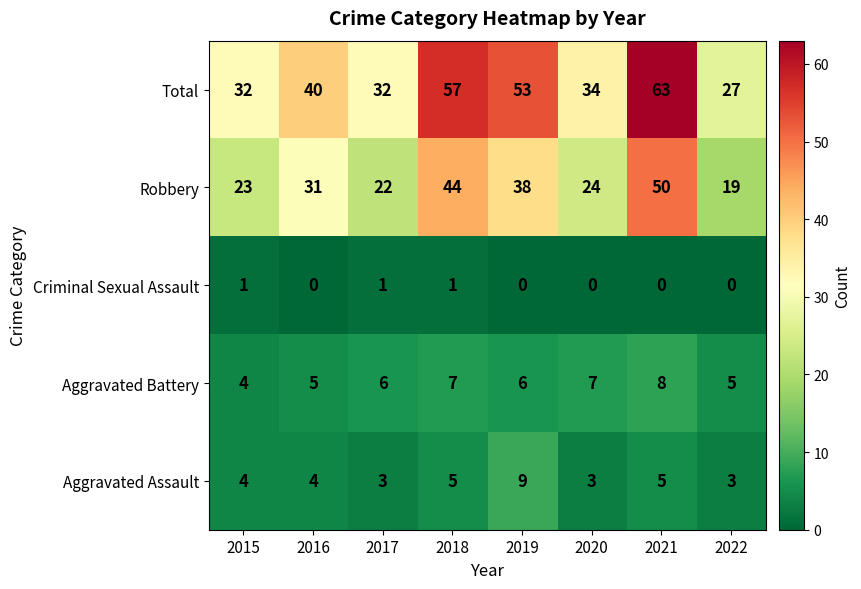

Which category has the lowest value in the Robbery series?

2022